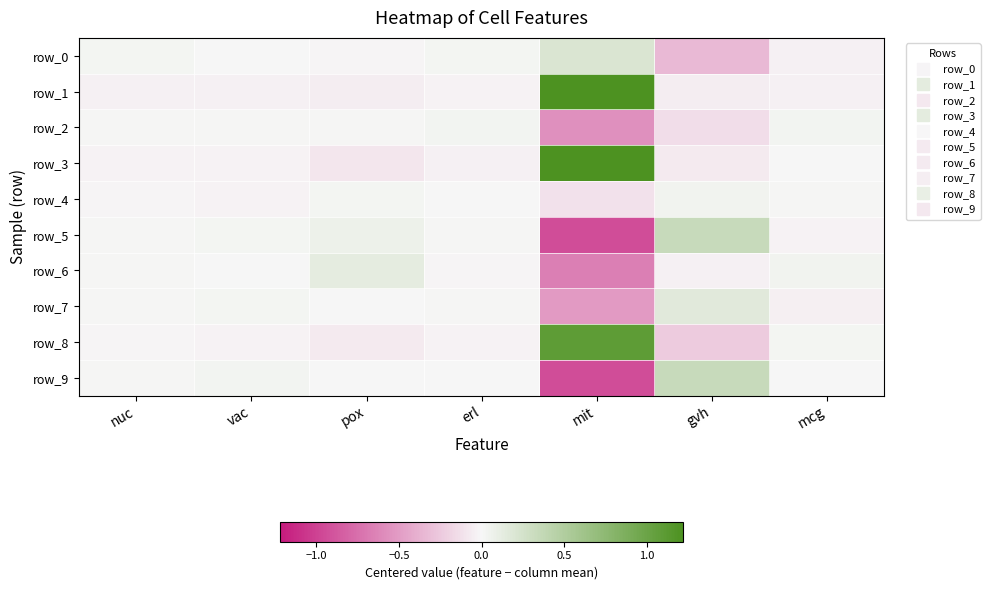

Reading right to left, transcribe all the data shown in this chart.

row_0: mcg=-0.0	gvh=-0.3	mit=0.2	erl=0.0	pox=-0.0	vac=0.0	nuc=0.0
row_1: mcg=-0.0	gvh=-0.1	mit=1.2	erl=-0.0	pox=-0.1	vac=-0.0	nuc=-0.0
row_2: mcg=0.0	gvh=-0.1	mit=-0.6	erl=0.0	pox=0.0	vac=0.0	nuc=0.0
row_3: mcg=0.0	gvh=-0.1	mit=1.2	erl=-0.0	pox=-0.1	vac=-0.0	nuc=-0.0
row_4: mcg=0.0	gvh=0.0	mit=-0.1	erl=0.0	pox=0.0	vac=-0.0	nuc=-0.0
row_5: mcg=-0.0	gvh=0.3	mit=-0.9	erl=0.0	pox=0.1	vac=0.0	nuc=0.0
row_6: mcg=0.0	gvh=-0.0	mit=-0.7	erl=-0.0	pox=0.1	vac=-0.0	nuc=0.0
row_7: mcg=-0.0	gvh=0.2	mit=-0.5	erl=0.0	pox=0.0	vac=0.0	nuc=0.0
row_8: mcg=0.0	gvh=-0.2	mit=1.1	erl=-0.0	pox=-0.1	vac=-0.0	nuc=-0.0
row_9: mcg=0.0	gvh=0.3	mit=-0.9	erl=0.0	pox=-0.0	vac=0.0	nuc=0.0